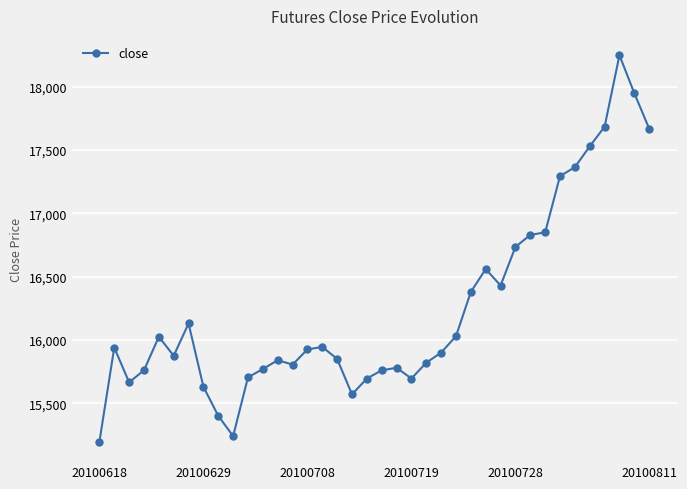

True or false: the data has more than 0 interior local peaks.

True